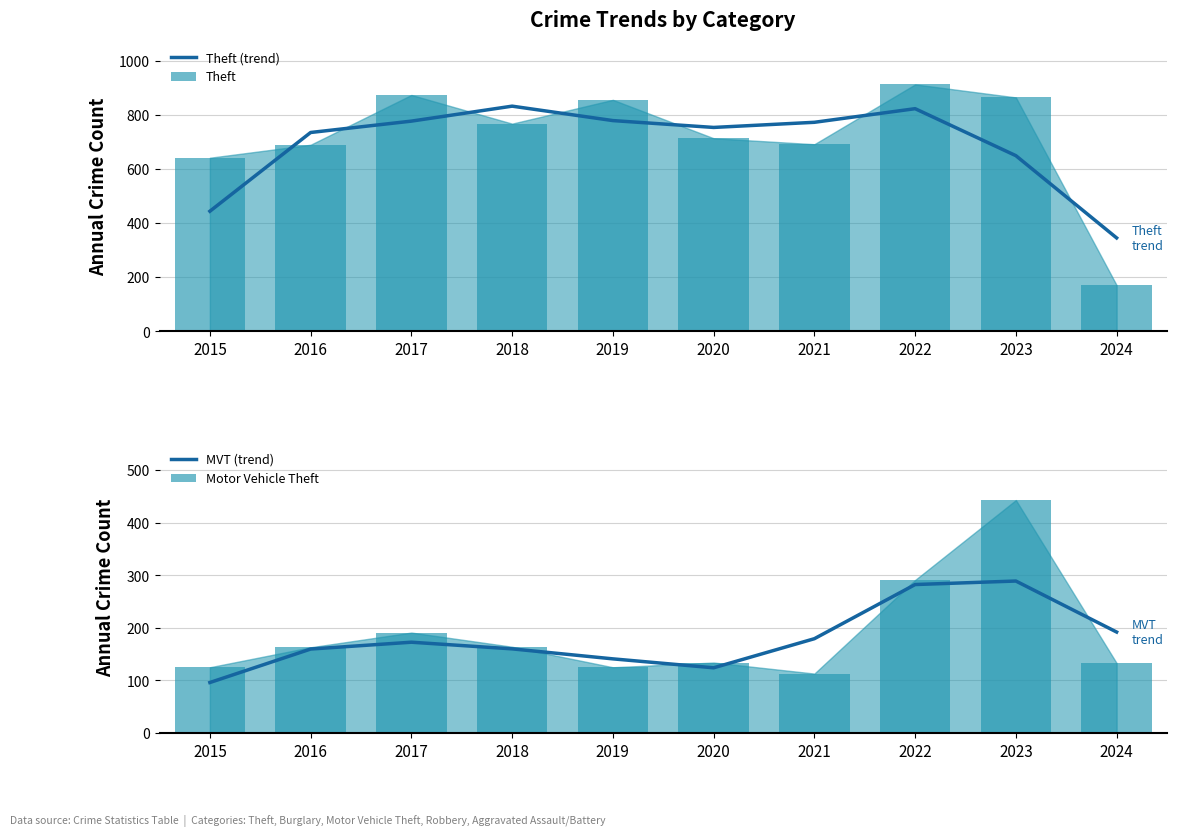

What is the total value across all series at 2020?

1724.0